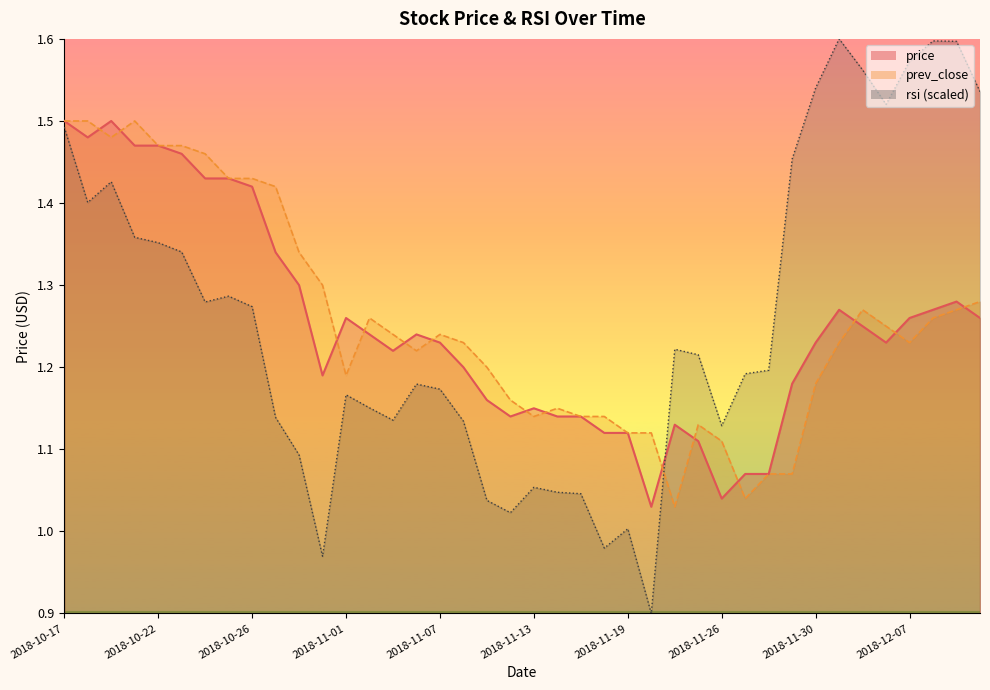

Is it true that prev_close equals 0.5 at 2018-11-15?

False